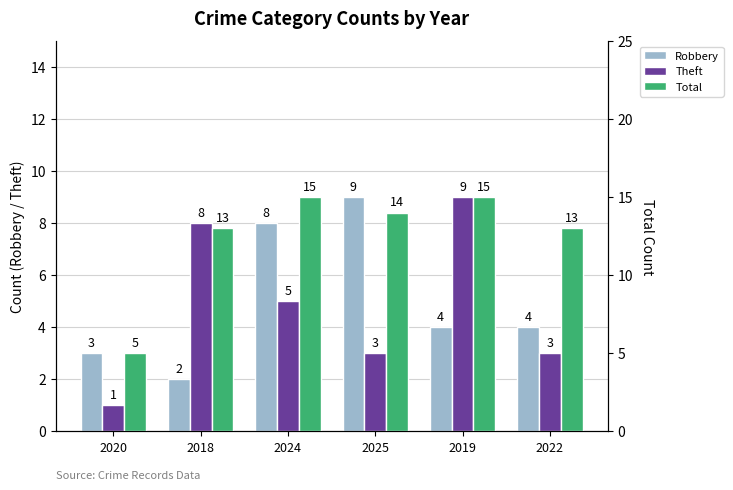

Is it true that Theft equals 0 at 2020?

False